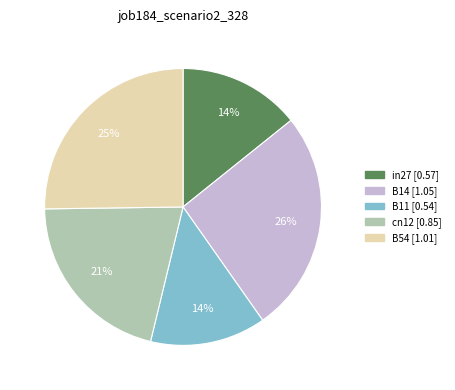

Is there any slice that represents more than half of the pie?

No